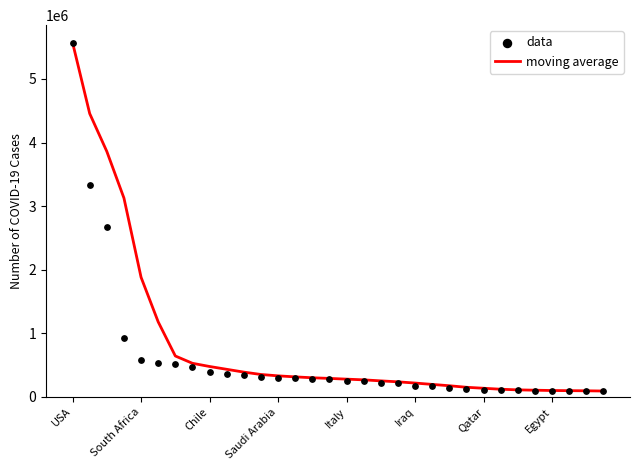

At how many categories does at least one series exceed 4695505?

1